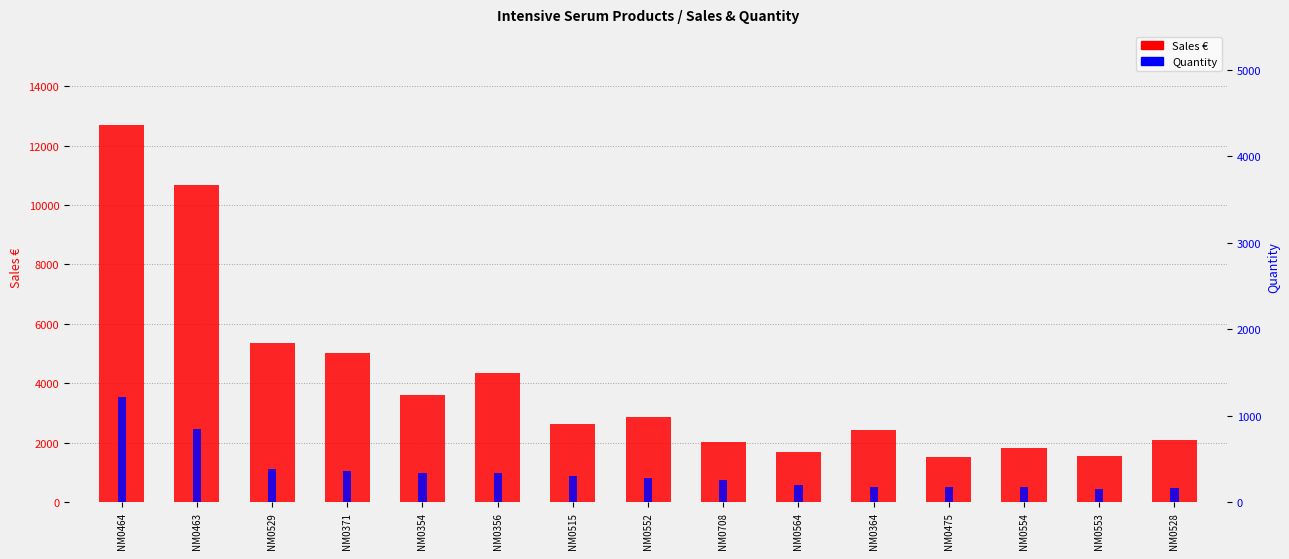

The value of Quantity at NM0464 is 1211.0. True or false?

True